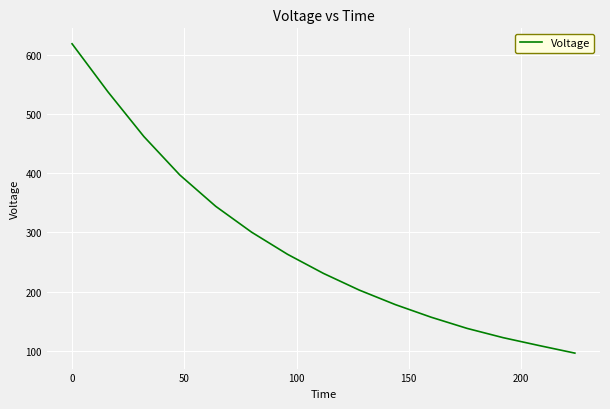

What is the maximum value shown in the chart?

619.0